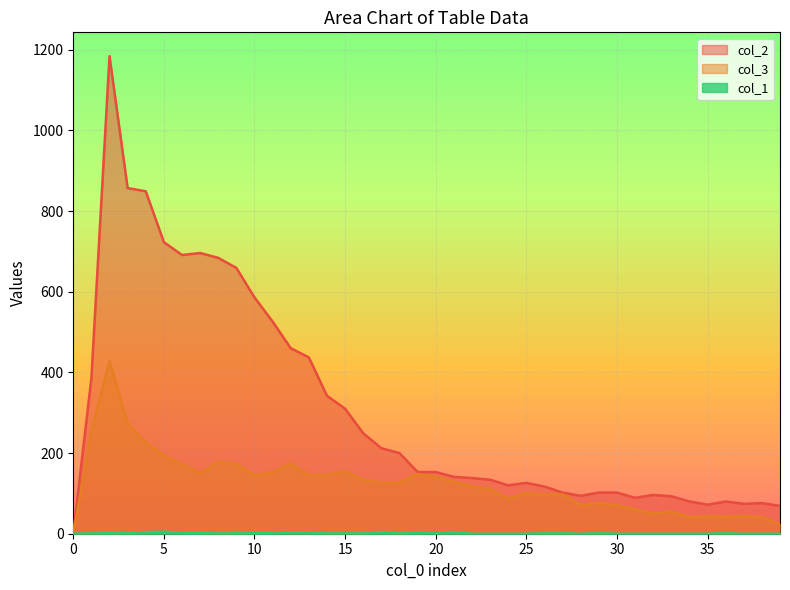

At 2, list the series in order from largest to smallest.

col_2, col_3, col_1